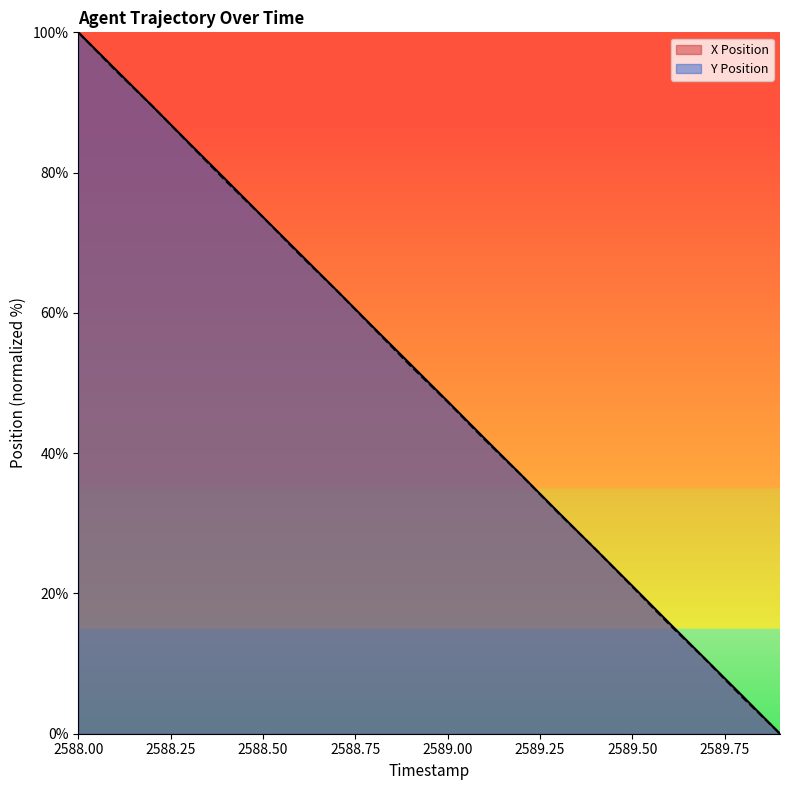

Between 2588.8 and 2589.2, which series saw the biggest shift?

X Position